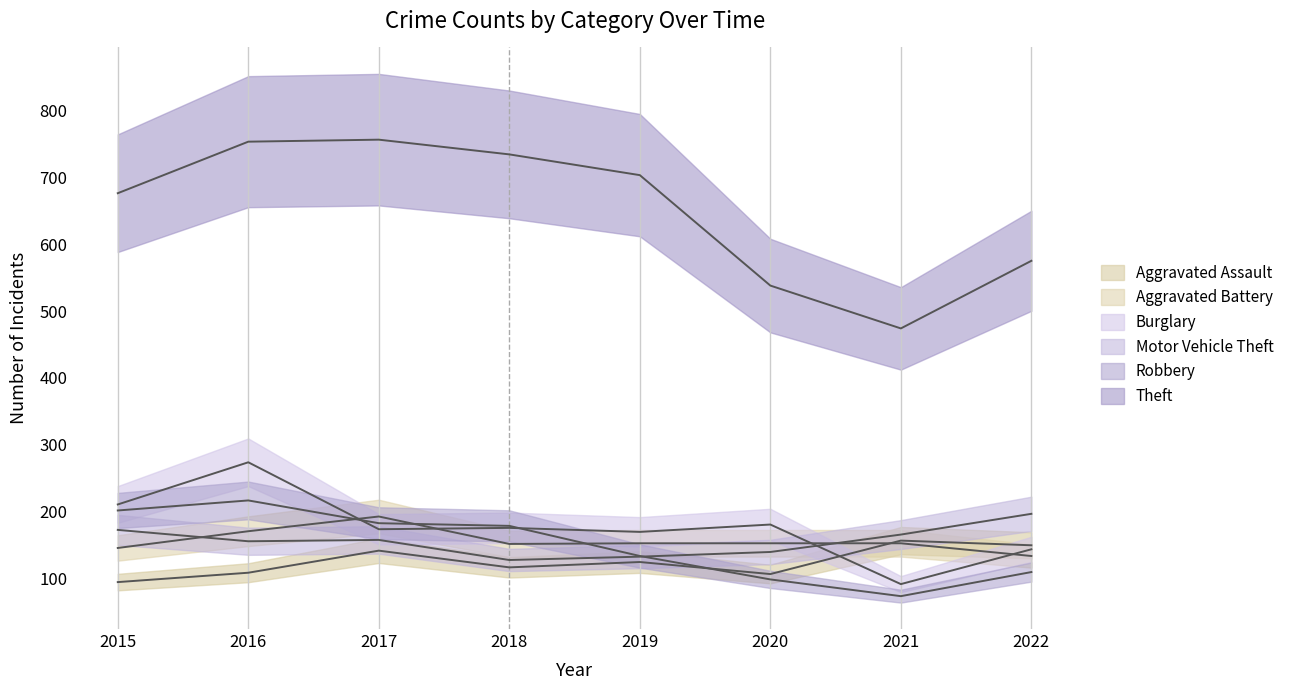

What is the value of the Aggravated Assault point at the 6th from the left?

107